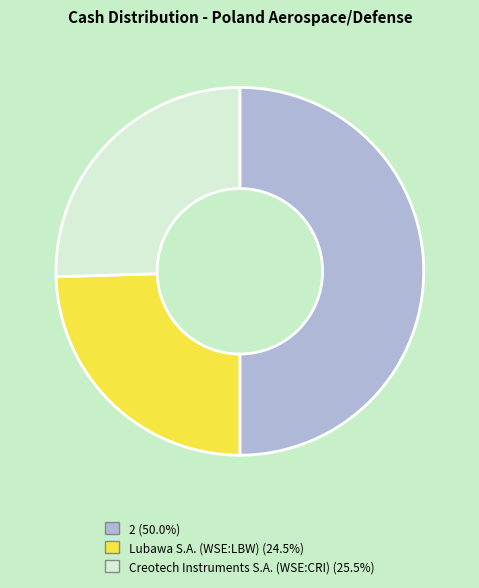

How many segments does this pie chart have?

3